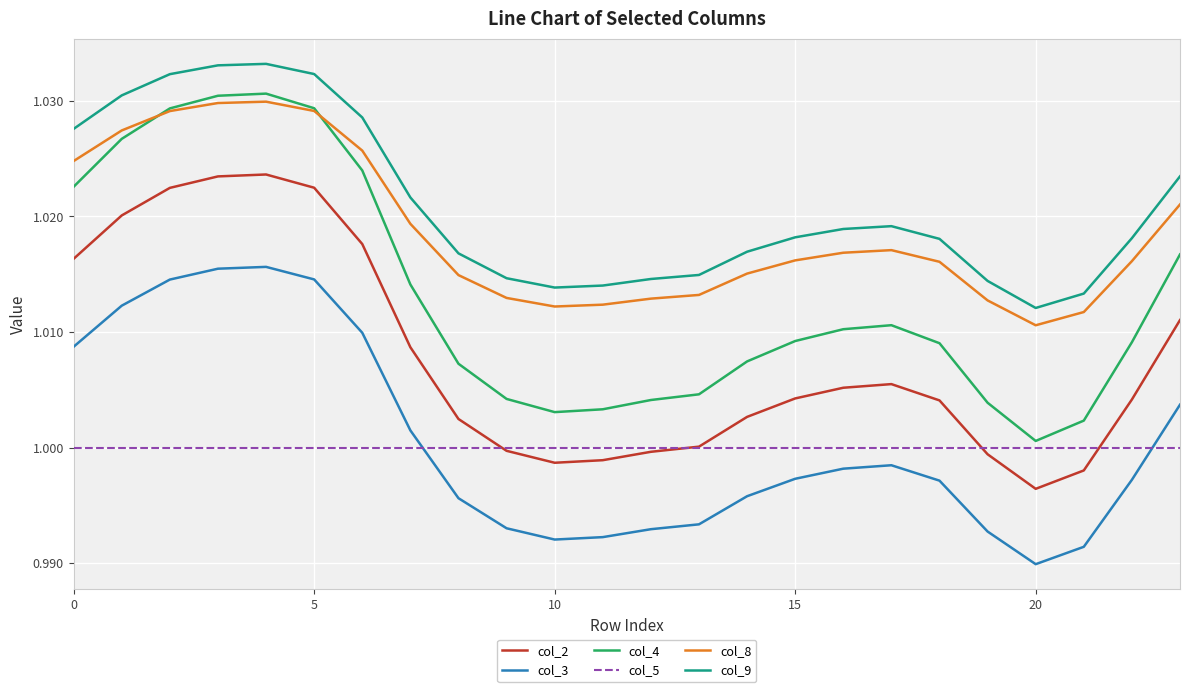

True or false: col_9 and col_4 intersect in this chart.

False